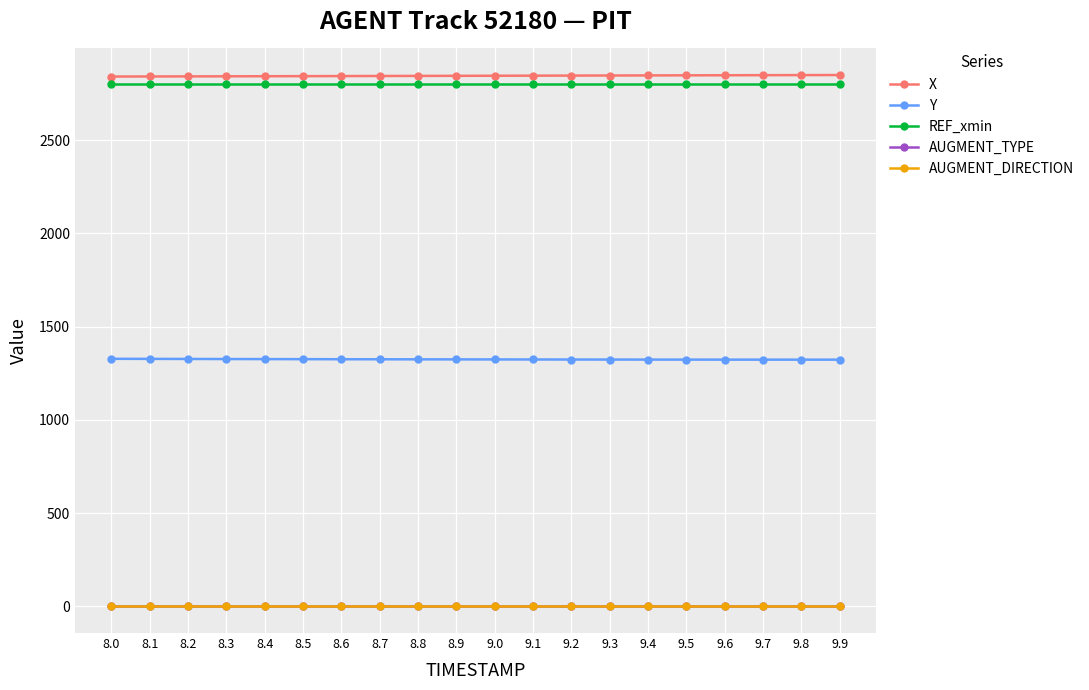

Read the X value at 8.7.

2843.1